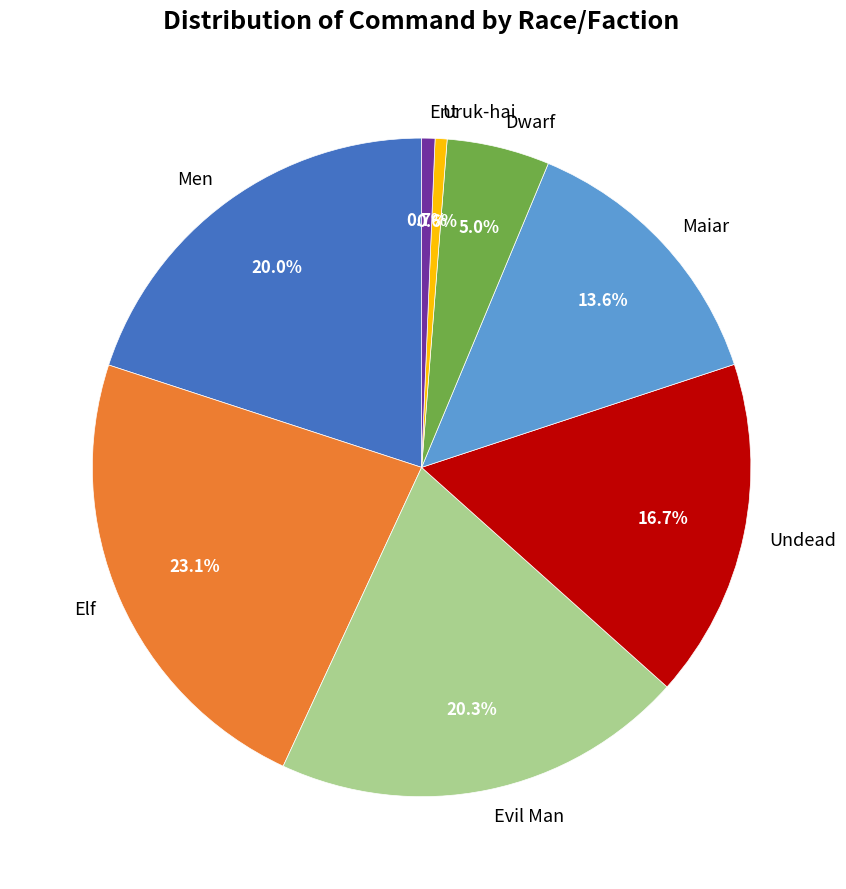

Which category has the biggest portion of the pie?

Elf